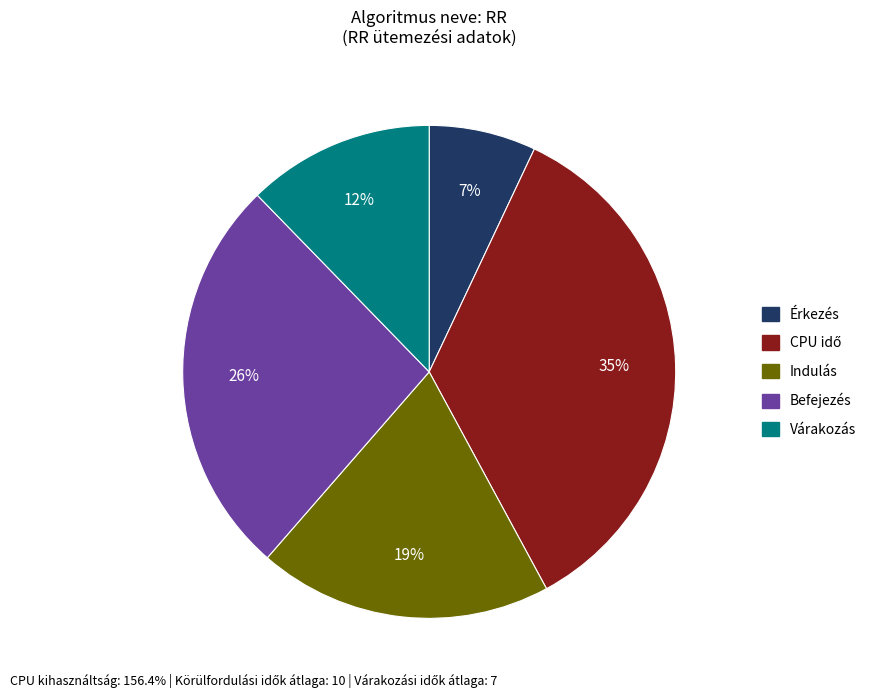

Between Indulás and Várakozás, which is larger?

Indulás